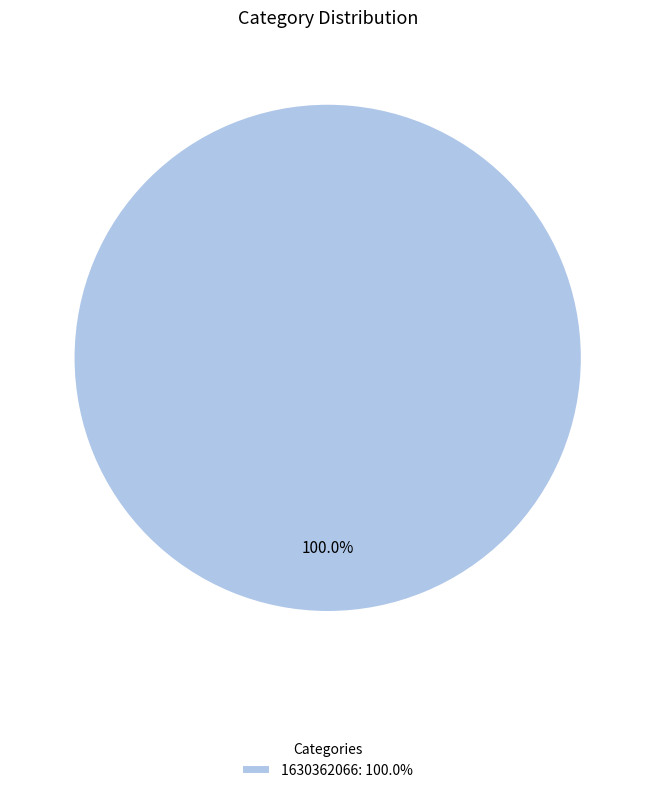

Does any single category account for the majority?

Yes